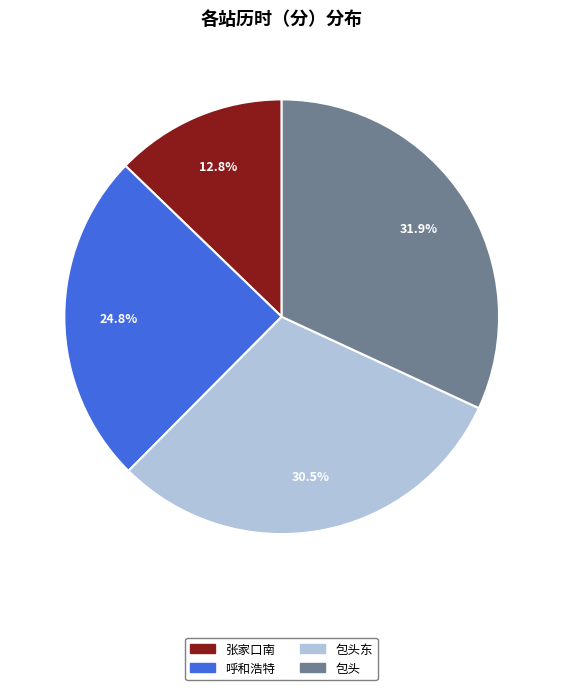

How many segments does this pie chart have?

4